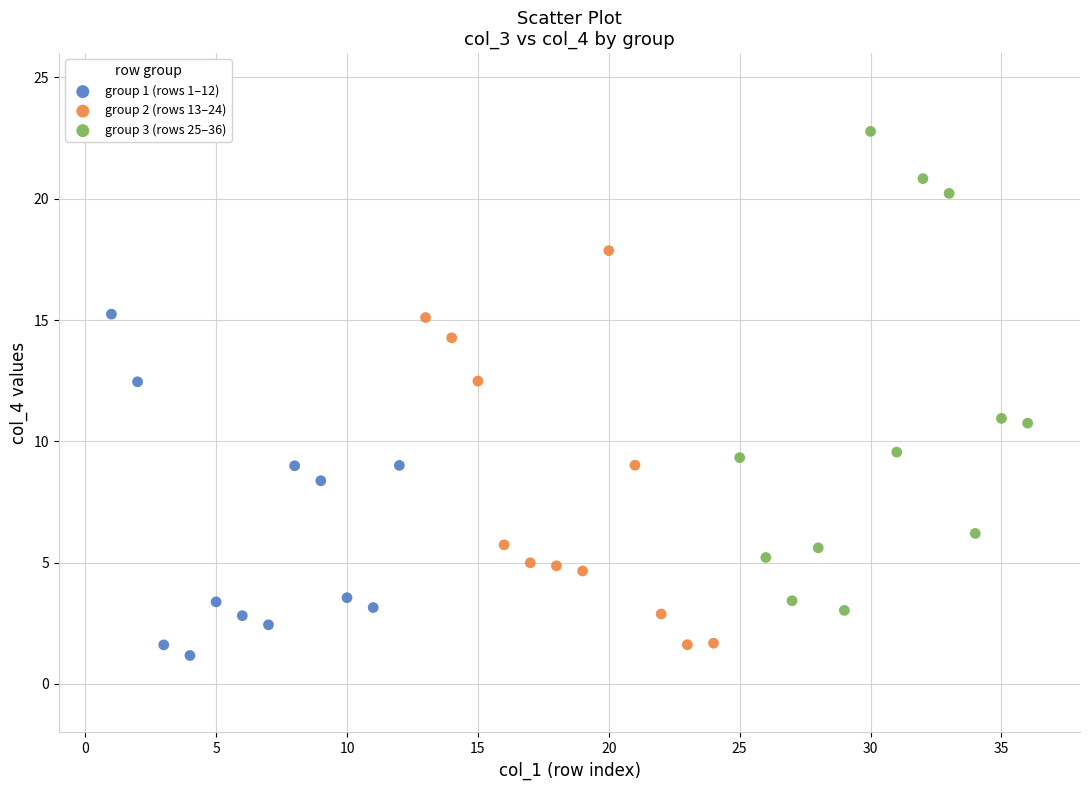

Which series contains the highest Y value?

group 3 (rows 25–36)